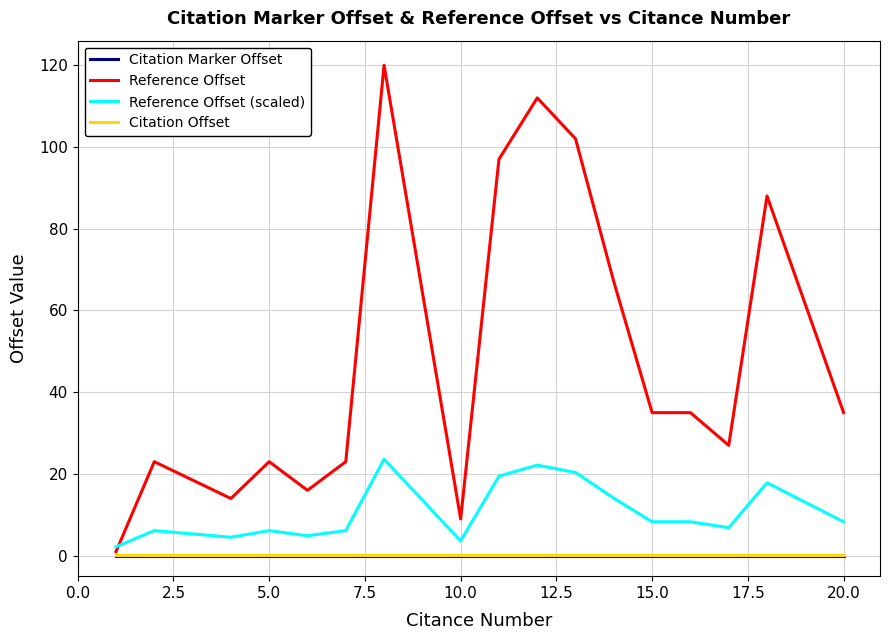

Which series has the largest total across all categories?

Reference Offset